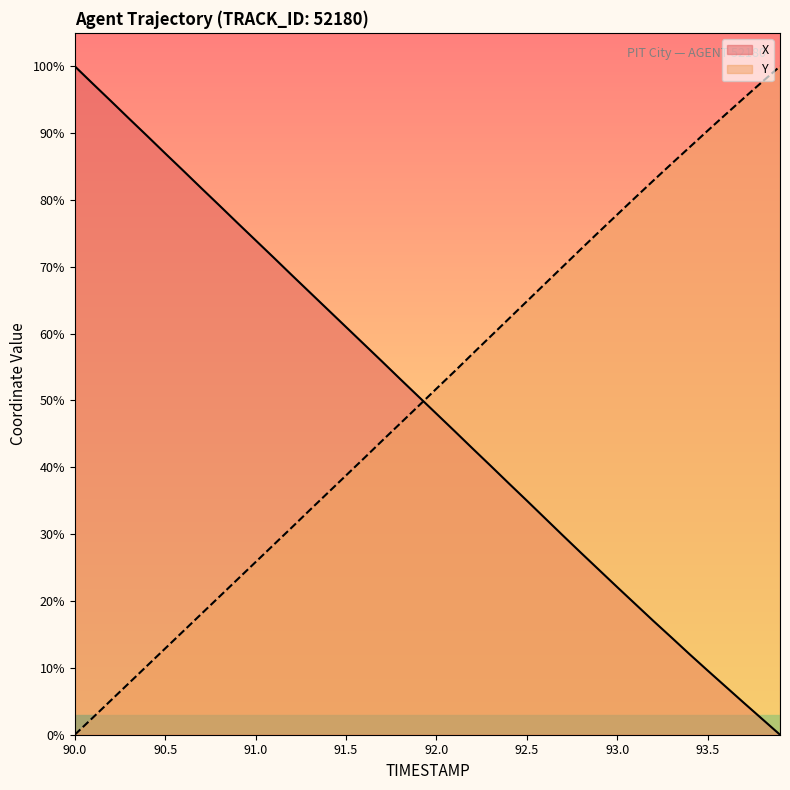

The value of X at 91.5 is 61.0. True or false?

True